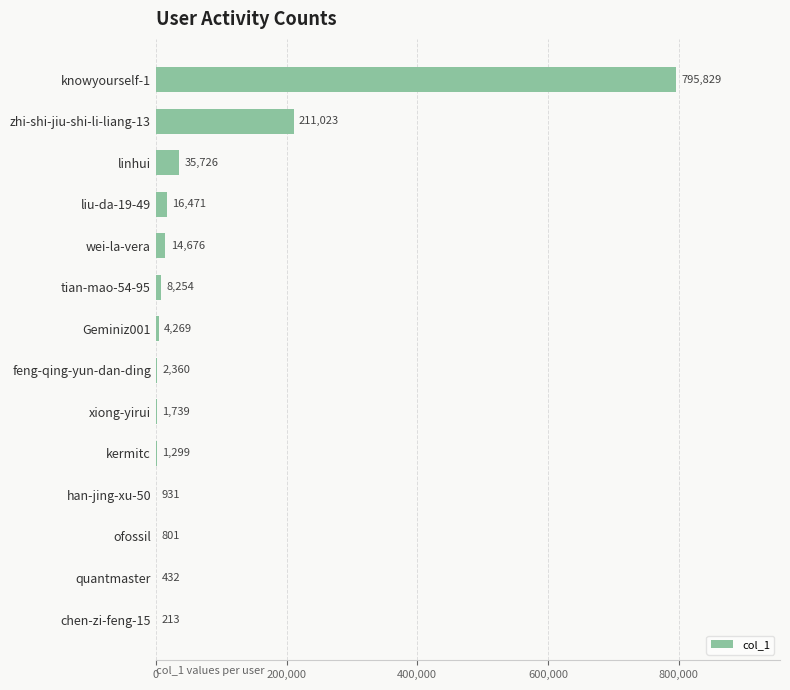

How many categories are shown in the chart?

14